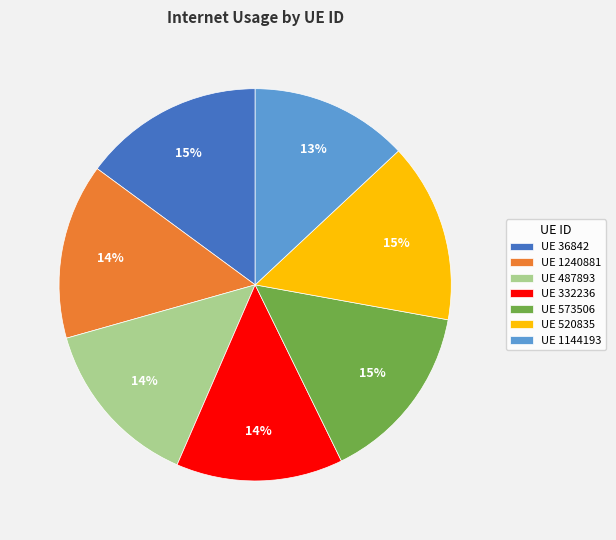

To the nearest percent, what portion does UE 520835 represent?

15%